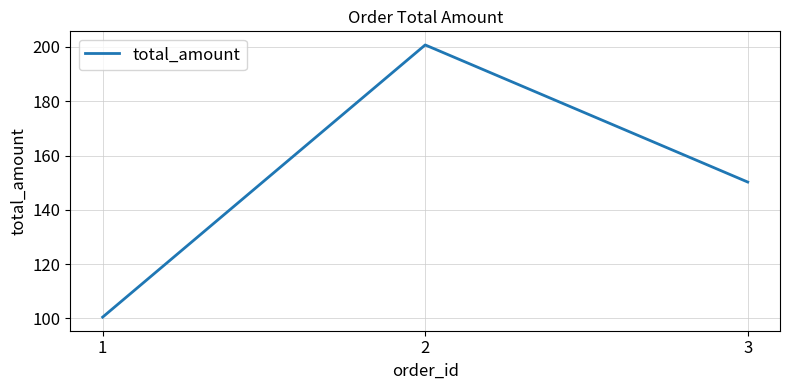

Count the number of values greater than 150.

2